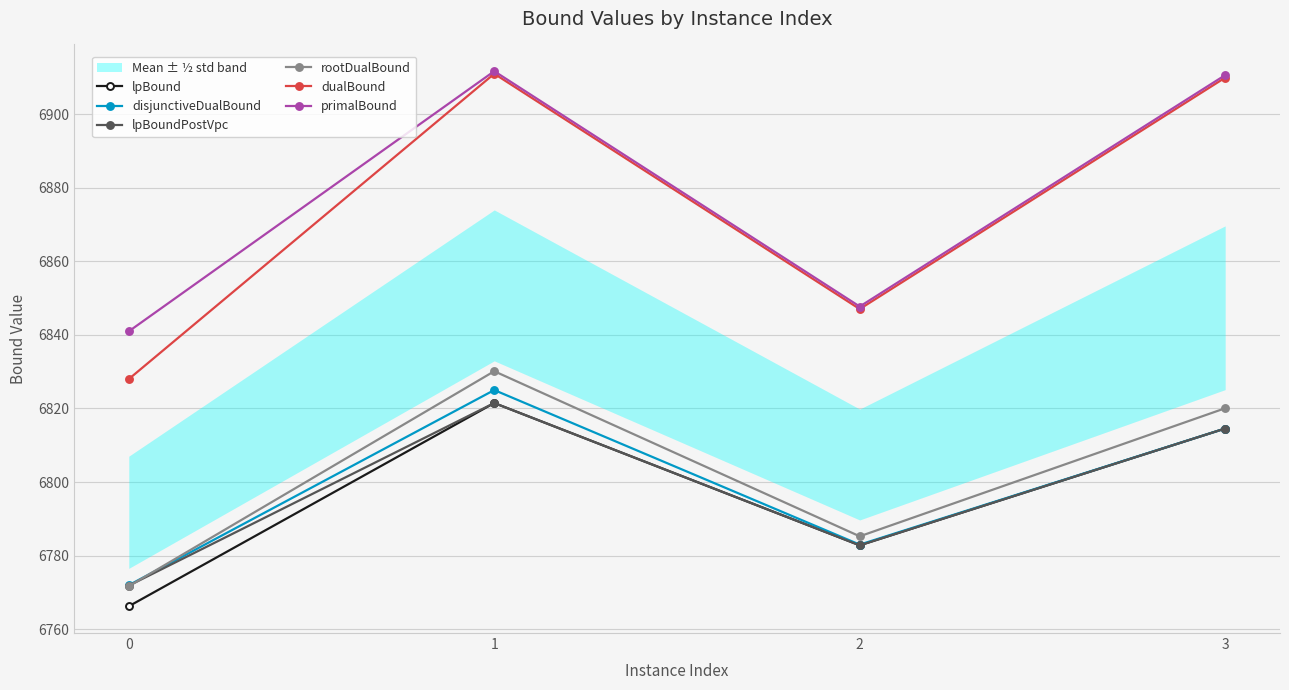

How many data points does each series have?

4